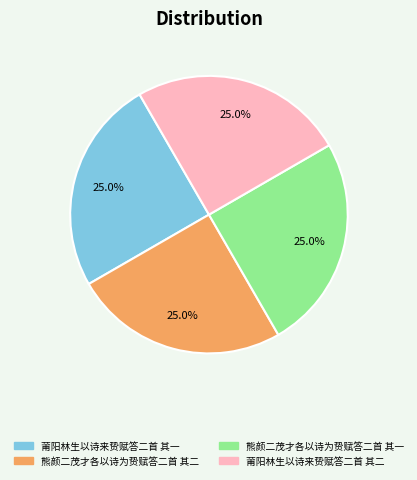

What percentage do 熊颜二茂才各以诗为贽赋答二首 其一 and 莆阳林生以诗来贽赋答二首 其二 together represent?

50.0%